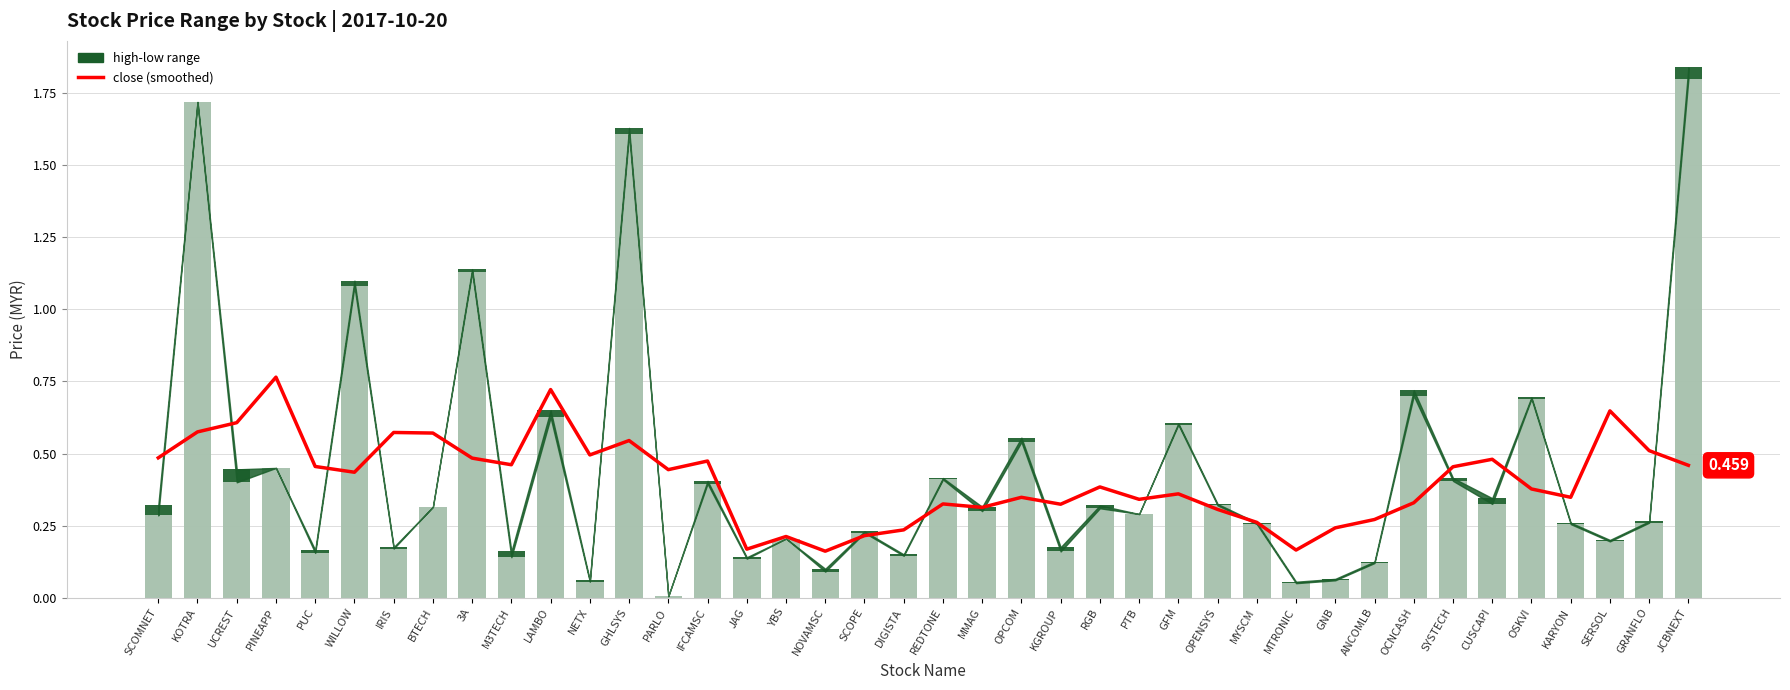

What value does the close (smoothed) series have at PARLO?

0.4